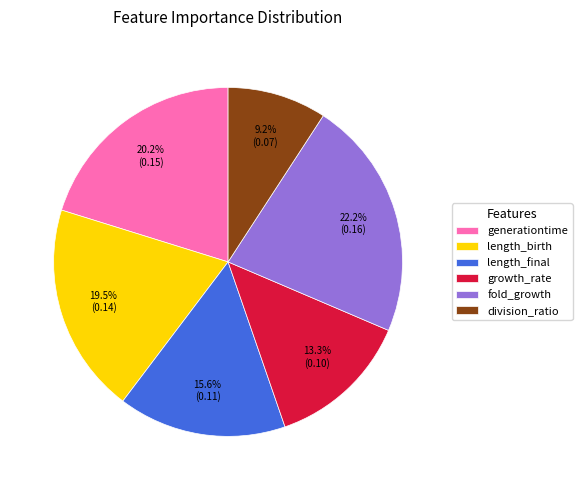

Is fold_growth the majority of the pie?

No